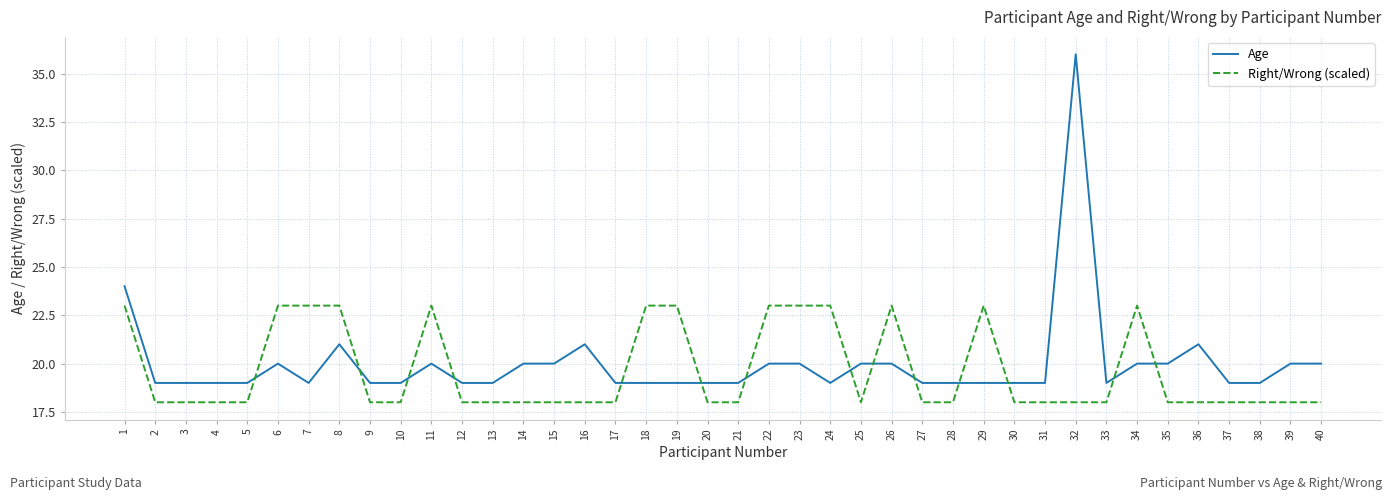

Reading left to right, extract all data points from this chart.

Age: 1=24	2=19	3=19	4=19	5=19	6=20	7=19	8=21	9=19	10=19	11=20	12=19	13=19	14=20	15=20	16=21	17=19	18=19	19=19	20=19	21=19	22=20	23=20	24=19	25=20	26=20	27=19	28=19	29=19	30=19	31=19	32=36	33=19	34=20	35=20	36=21	37=19	38=19	39=20	40=20
Right/Wrong (scaled): 1=23	2=18	3=18	4=18	5=18	6=23	7=23	8=23	9=18	10=18	11=23	12=18	13=18	14=18	15=18	16=18	17=18	18=23	19=23	20=18	21=18	22=23	23=23	24=23	25=18	26=23	27=18	28=18	29=23	30=18	31=18	32=18	33=18	34=23	35=18	36=18	37=18	38=18	39=18	40=18